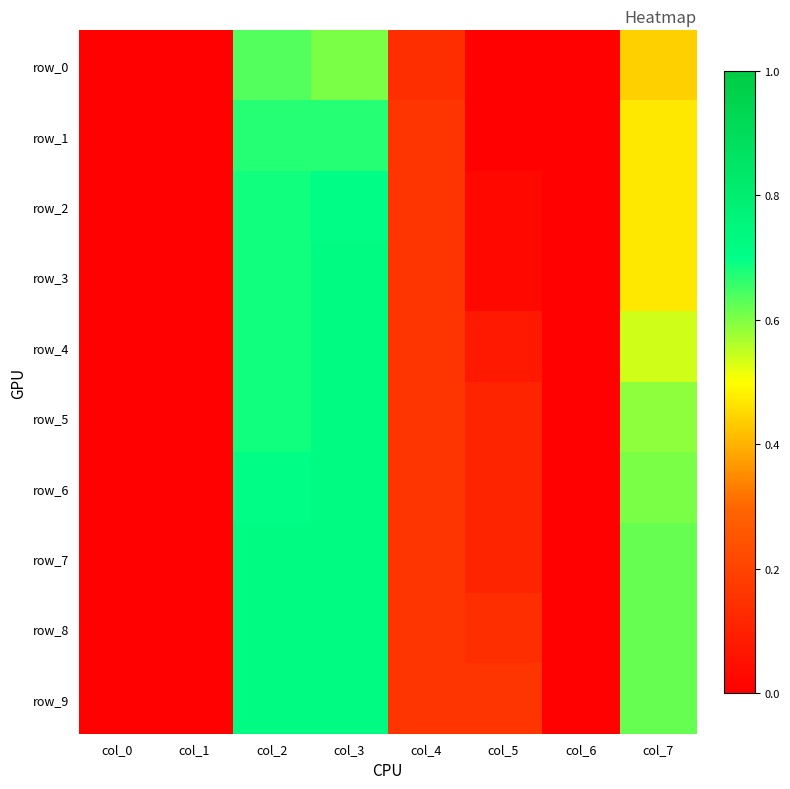

Reading left to right, list all the values displayed in this chart.

row_0: col_0=0.0	col_1=0.0	col_2=0.6	col_3=0.6	col_4=0.1	col_5=0.0	col_6=0.0	col_7=0.4
row_1: col_0=0.0	col_1=0.0	col_2=0.7	col_3=0.7	col_4=0.2	col_5=0.0	col_6=0.0	col_7=0.5
row_2: col_0=0.0	col_1=0.0	col_2=0.7	col_3=0.7	col_4=0.2	col_5=0.0	col_6=0.0	col_7=0.5
row_3: col_0=0.0	col_1=0.0	col_2=0.7	col_3=0.7	col_4=0.2	col_5=0.0	col_6=0.0	col_7=0.5
row_4: col_0=0.0	col_1=0.0	col_2=0.7	col_3=0.7	col_4=0.2	col_5=0.1	col_6=0.0	col_7=0.5
row_5: col_0=0.0	col_1=0.0	col_2=0.7	col_3=0.7	col_4=0.2	col_5=0.1	col_6=0.0	col_7=0.6
row_6: col_0=0.0	col_1=0.0	col_2=0.7	col_3=0.7	col_4=0.2	col_5=0.1	col_6=0.0	col_7=0.6
row_7: col_0=0.0	col_1=0.0	col_2=0.7	col_3=0.7	col_4=0.2	col_5=0.1	col_6=0.0	col_7=0.6
row_8: col_0=0.0	col_1=0.0	col_2=0.7	col_3=0.7	col_4=0.2	col_5=0.1	col_6=0.0	col_7=0.6
row_9: col_0=0.0	col_1=0.0	col_2=0.7	col_3=0.7	col_4=0.2	col_5=0.2	col_6=0.0	col_7=0.6